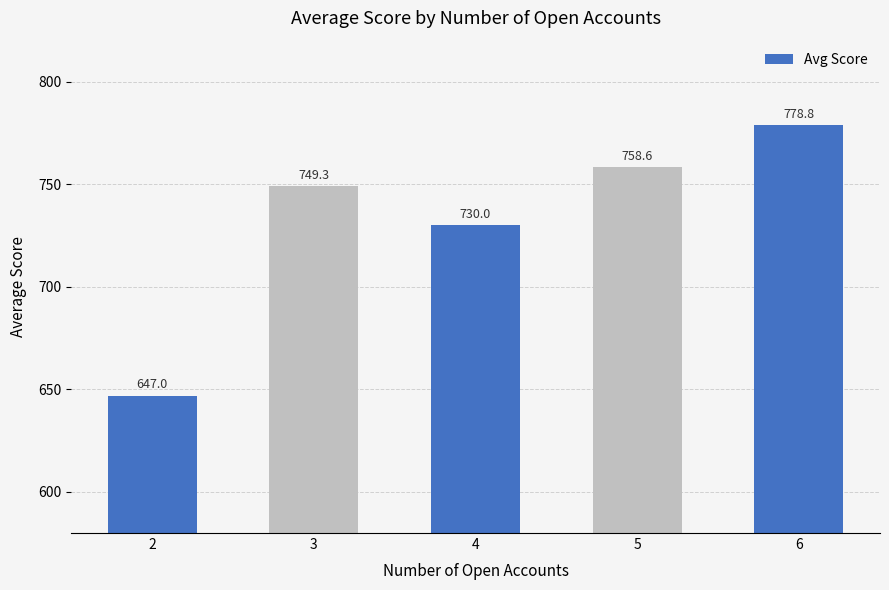

List the labels in order of value, smallest first.

2, 4, 3, 5, 6